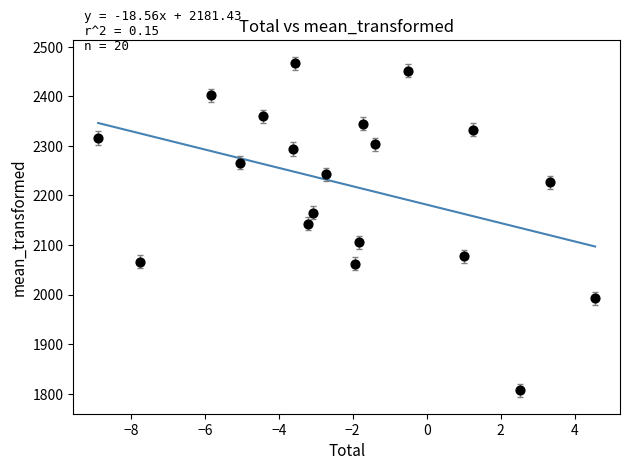

What is the range of Y values (max minus min)?

660.1